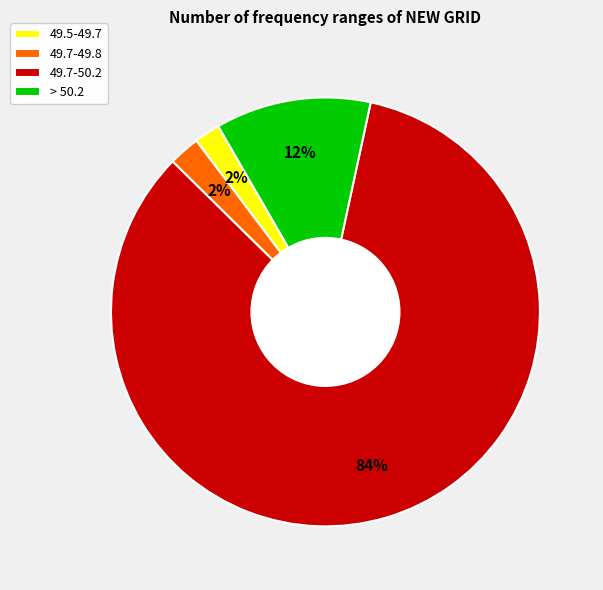

To the nearest percent, what percentage of the pie is > 50.2?

12%